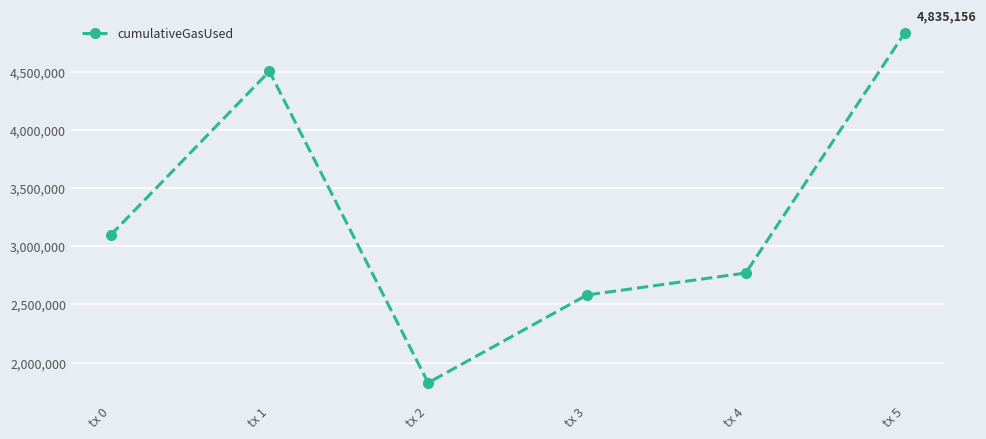

What is the sum of all values?

19617702